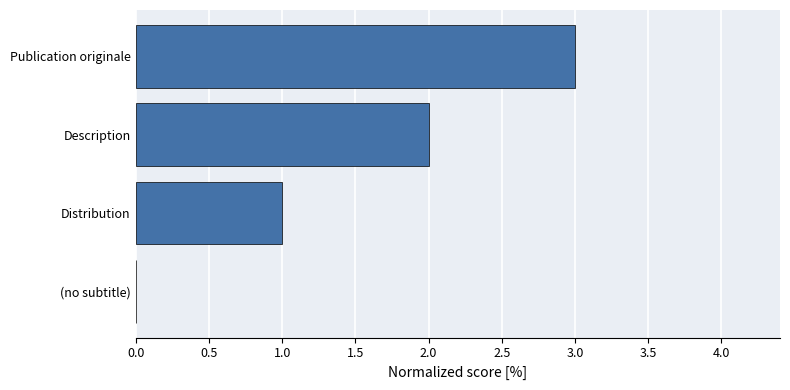

At which category does the chart reach its peak across all series?

Publication originale